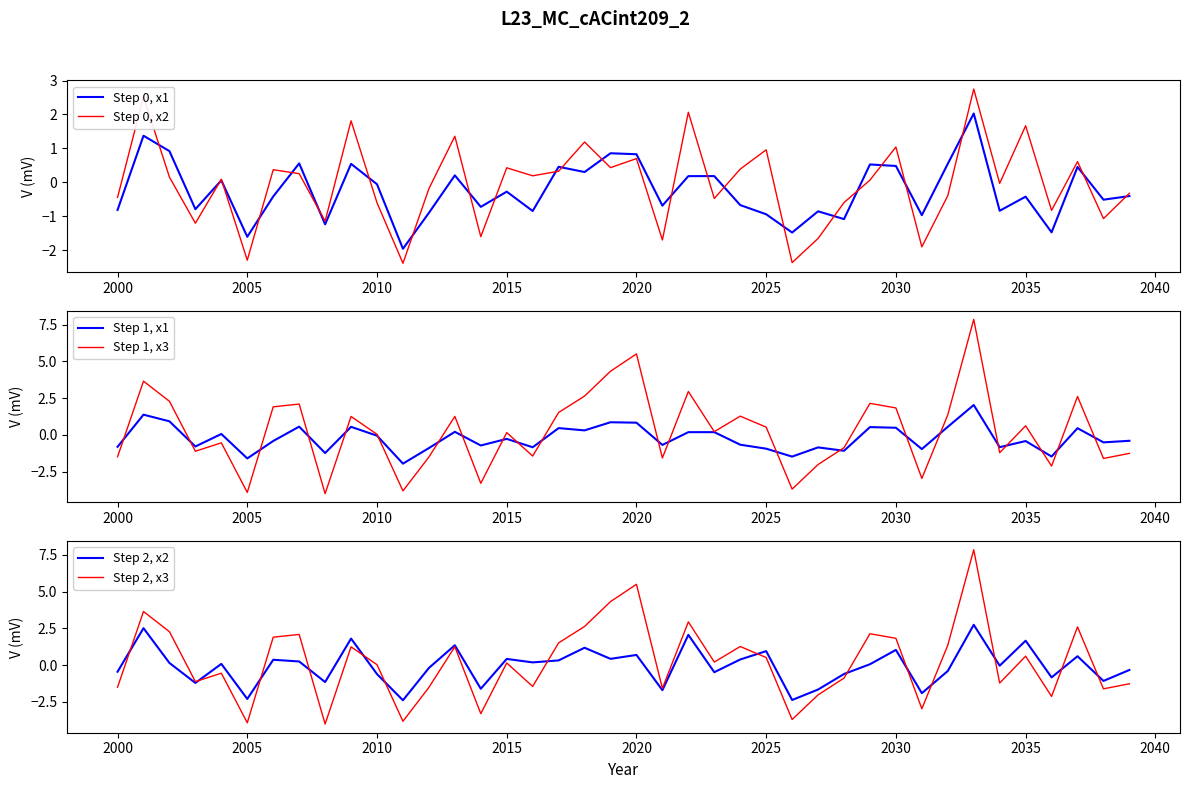

Which series has the largest total across all categories?

Step 1, x3